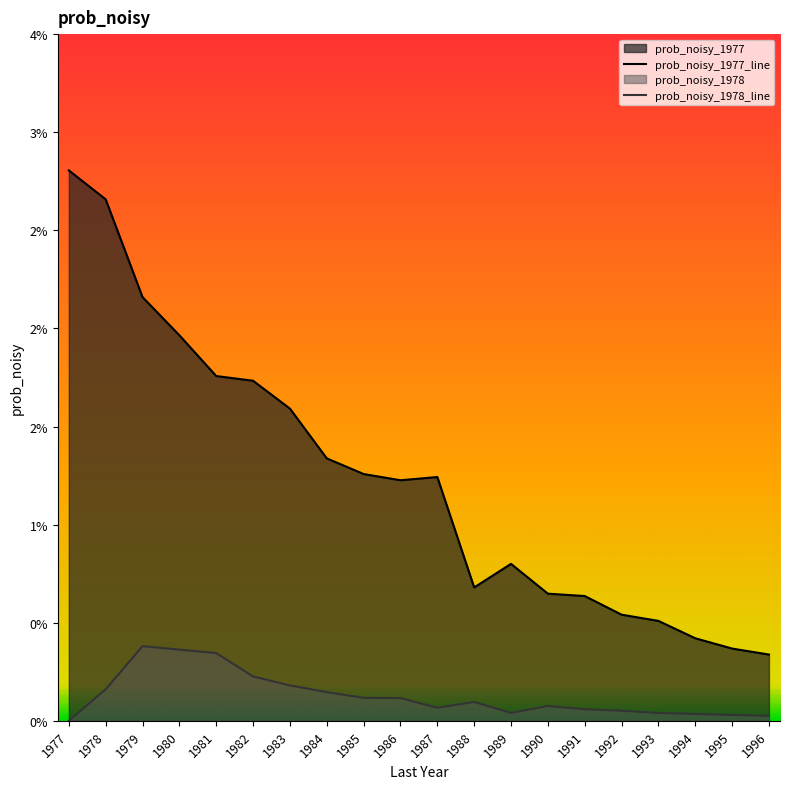

Between 1978 and 1985, which is larger?

1978